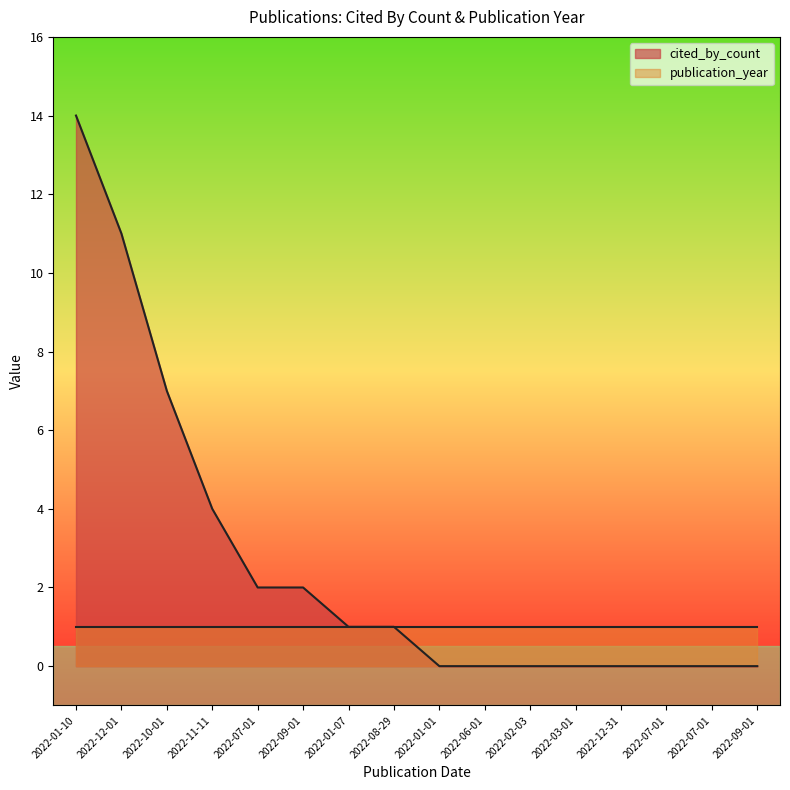

List the labels in order of value, smallest first.

2022-01-01, 2022-06-01, 2022-02-03, 2022-03-01, 2022-12-31, 2022-07-01, 2022-07-01, 2022-09-01, 2022-01-07, 2022-08-29, 2022-07-01, 2022-09-01, 2022-11-11, 2022-10-01, 2022-12-01, 2022-01-10